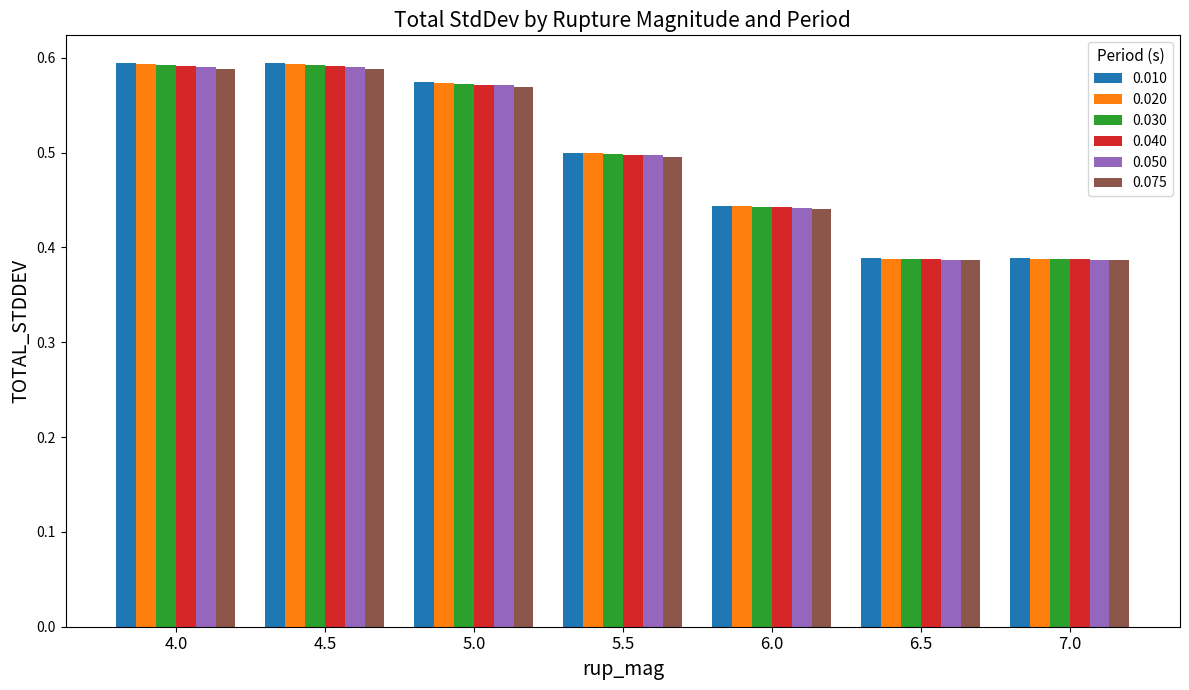

What is the total value across all series at 5.0?

3.4